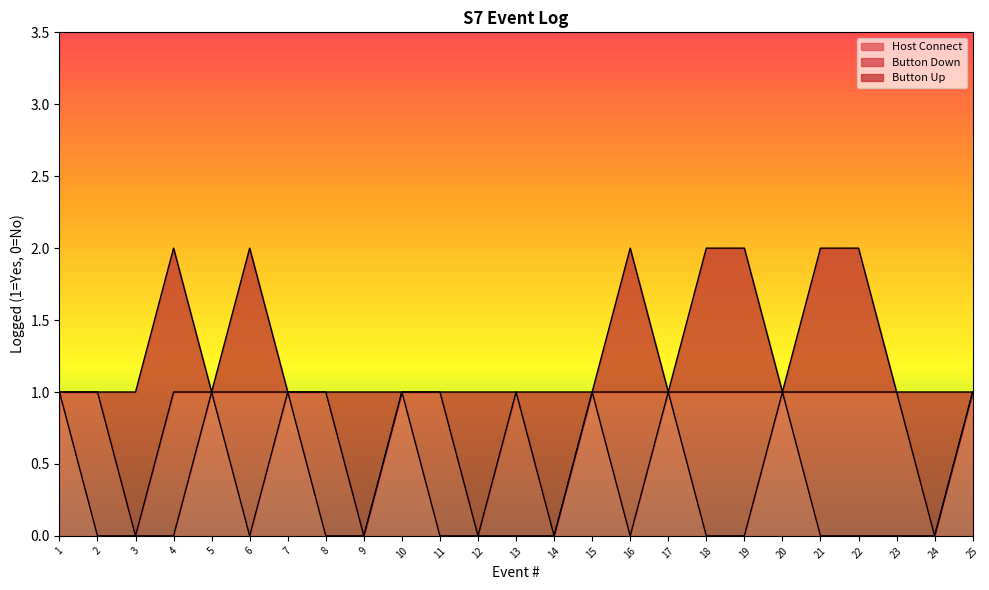

At which label is Button Up closest to 0?

1